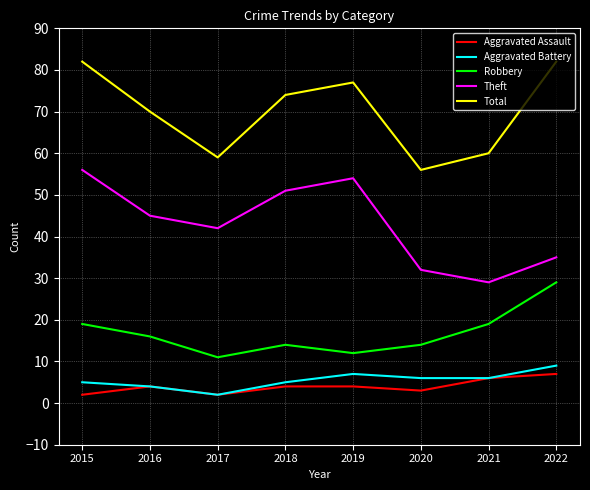

What is the spread (max minus min) of values at 2016?

66